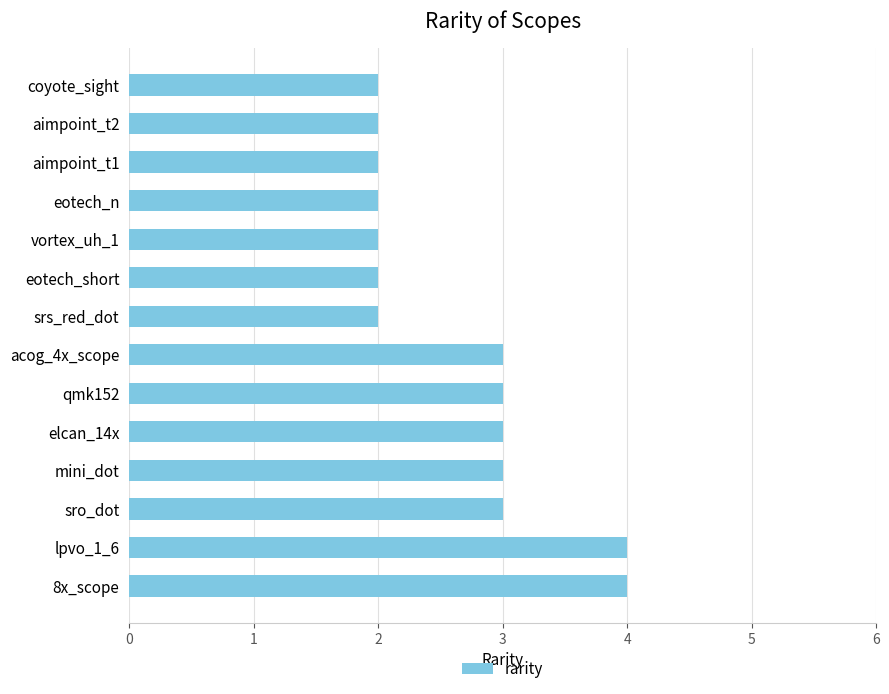

What is the sum of all values?

37